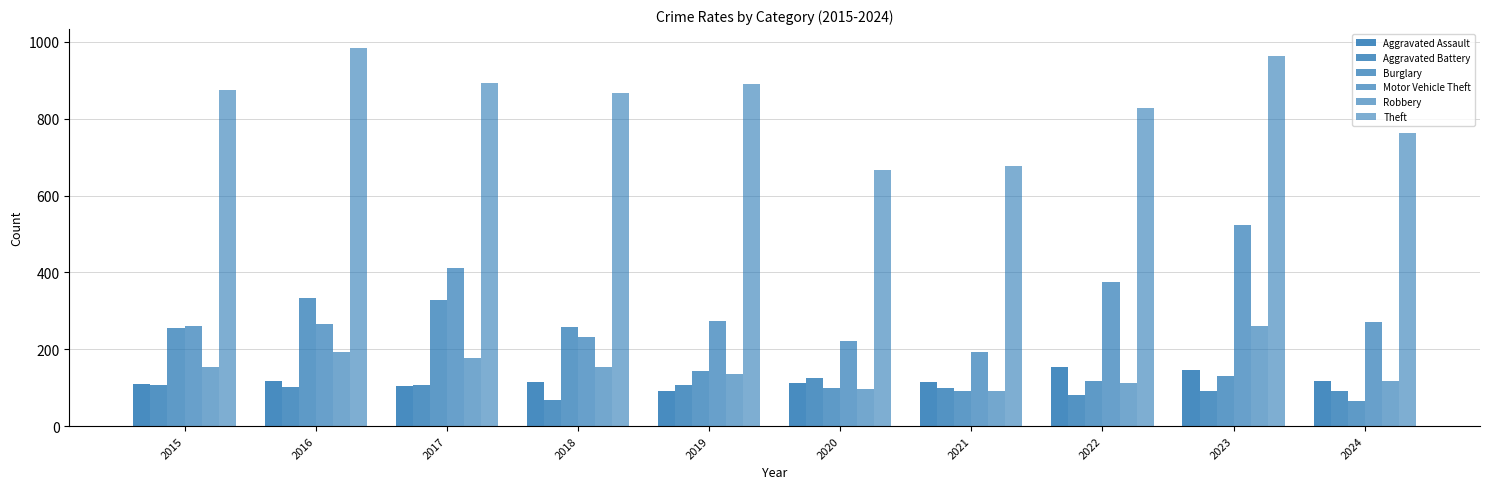

Which category has the highest value in the Theft series?

2016